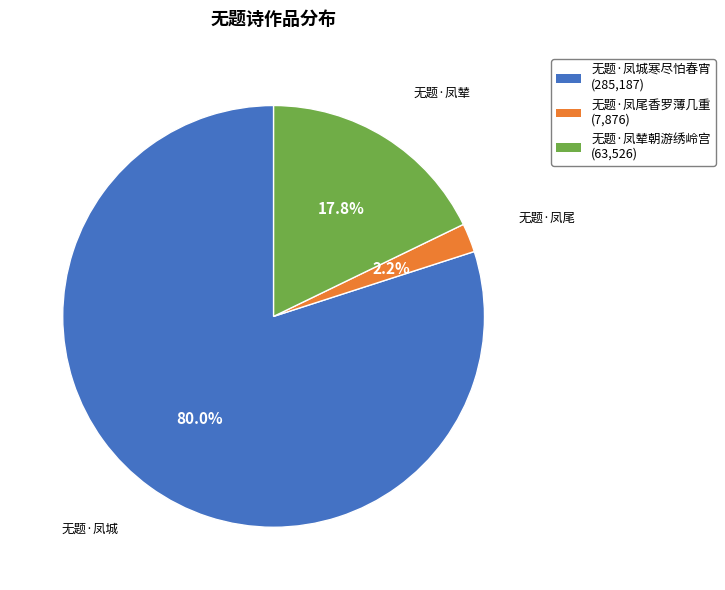

Is there a majority slice in this chart?

Yes